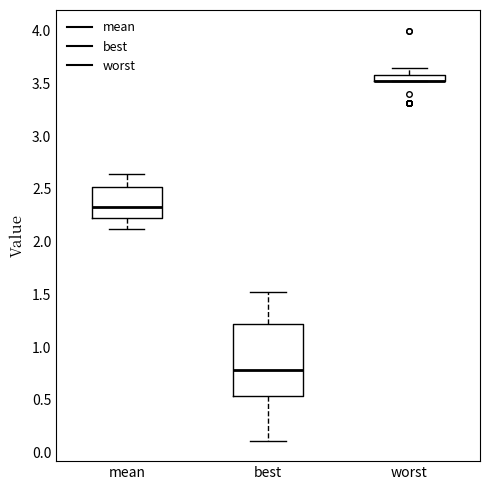

Comparing the boxes themselves (not the whiskers), which one is the tallest?

best